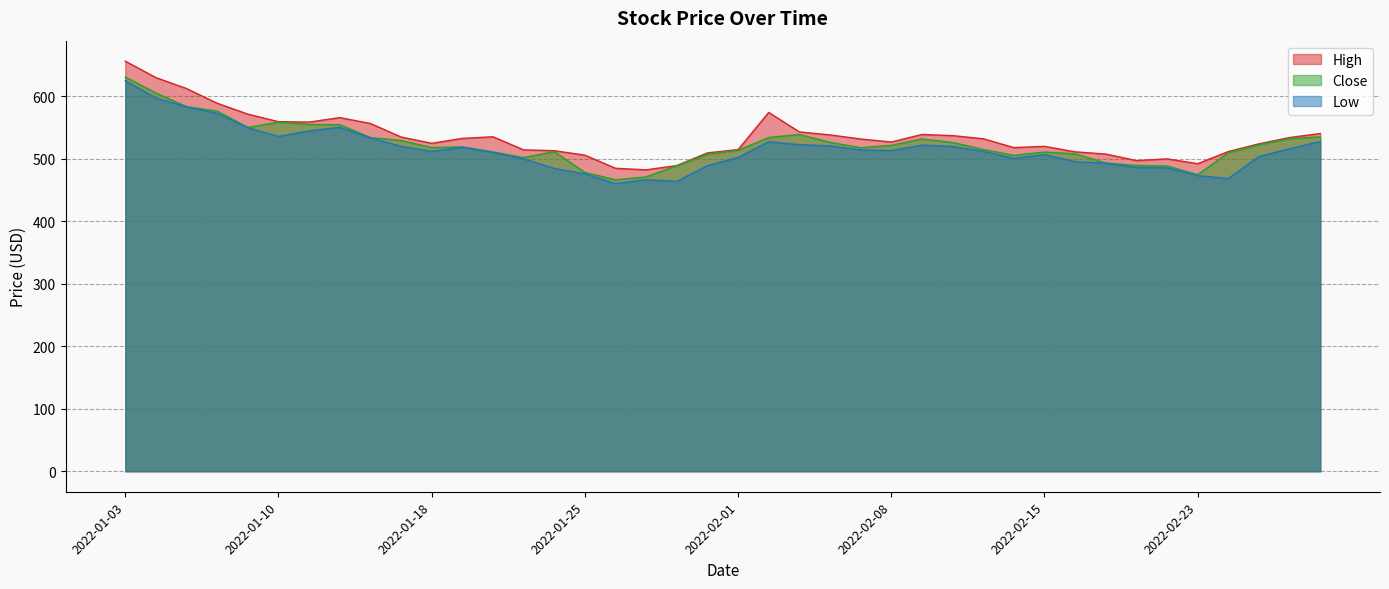

Reading left to right, list all the values displayed in this chart.

High: 656.3	630.0	612.5	589.0	571.5	559.5	558.8	566.0	556.5	535.0	524.9	532.7	535.3	514.3	513.0	505.9	484.9	482.4	489.2	509.6	514.8	574.3	543.0	538.3	531.7	526.9	539.0	537.2	532.1	518.0	520.0	511.2	507.7	497.2	499.9	492.3	511.7	524.0	534.1	540.5
Close: 631.0	605.4	583.5	576.4	550.3	558.7	555.1	554.6	534.2	529.3	518.2	519.1	511.1	502.0	511.6	478.2	466.5	471.1	489.0	507.3	513.5	534.2	539.0	526.4	517.8	521.6	531.8	526.2	515.0	505.5	510.9	508.0	493.4	489.5	488.6	474.7	509.8	522.5	532.3	535.1
Low: 625.3	597.2	583.3	572.8	549.9	535.7	544.8	550.4	533.4	520.0	512.0	518.6	510.1	500.0	484.7	476.0	460.4	466.7	463.9	489.0	502.3	527.3	522.7	520.7	514.3	513.2	522.0	519.8	512.0	500.7	506.8	495.5	492.9	486.1	485.5	473.2	468.5	503.6	516.2	527.7